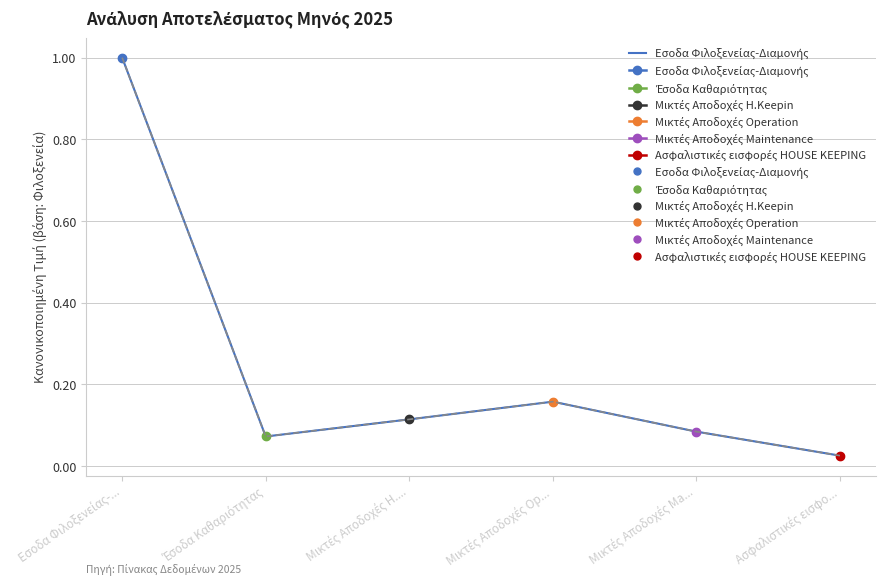

Reading left to right, extract all data points from this chart.

Εσοδα Φιλοξενείας-...=1.0	Έσοδα Καθαριότητας=0.1	Μικτές Αποδοχές H....=0.1	Μικτές Αποδοχές Op...=0.2	Μικτές Αποδοχές Ma...=0.1	Ασφαλιστικές εισφο...=0.0